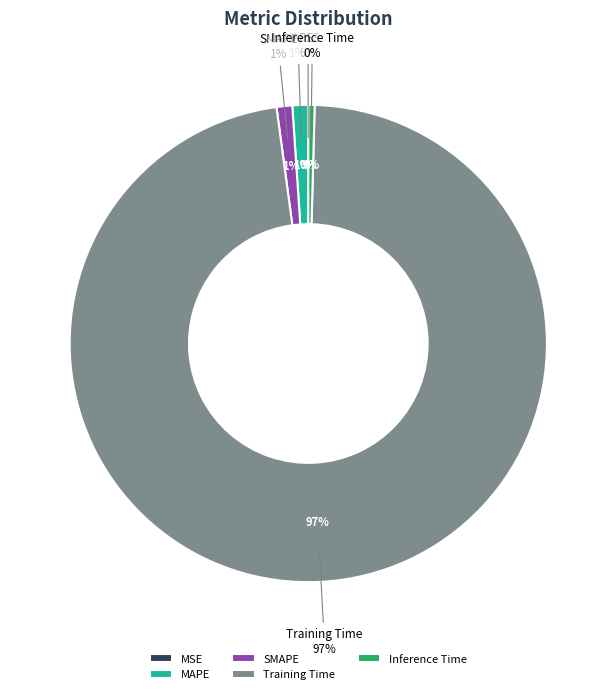

Does MAPE represent more than half of the total?

No